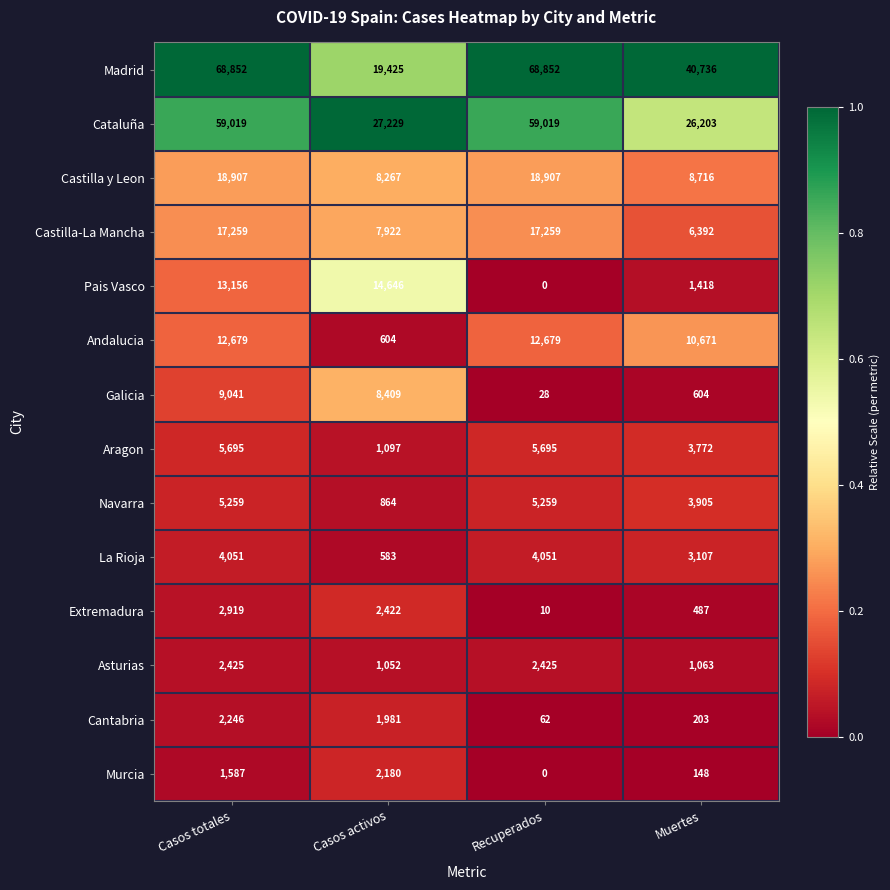

How many data points does each series have?

4